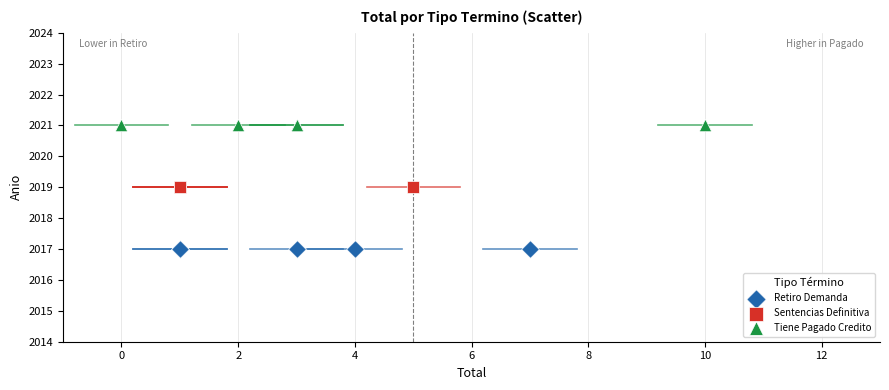

Which series reaches the maximum Y coordinate?

Tiene Pagado Credito